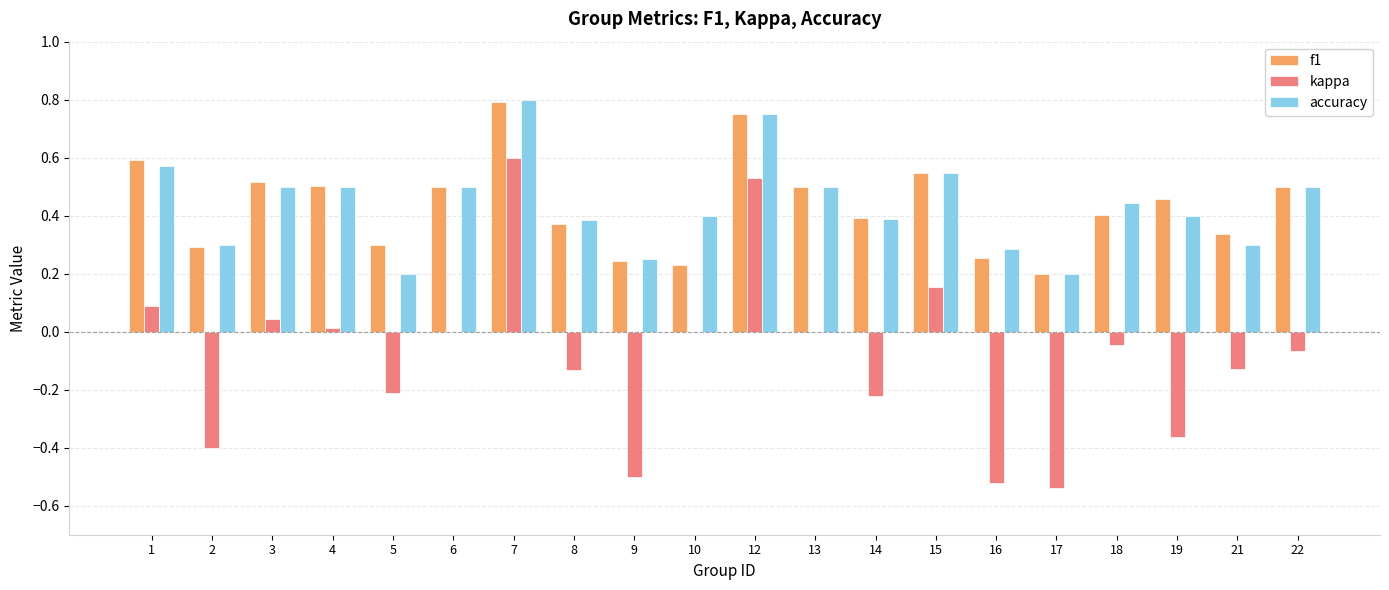

Which series has the largest range (max minus min)?

kappa